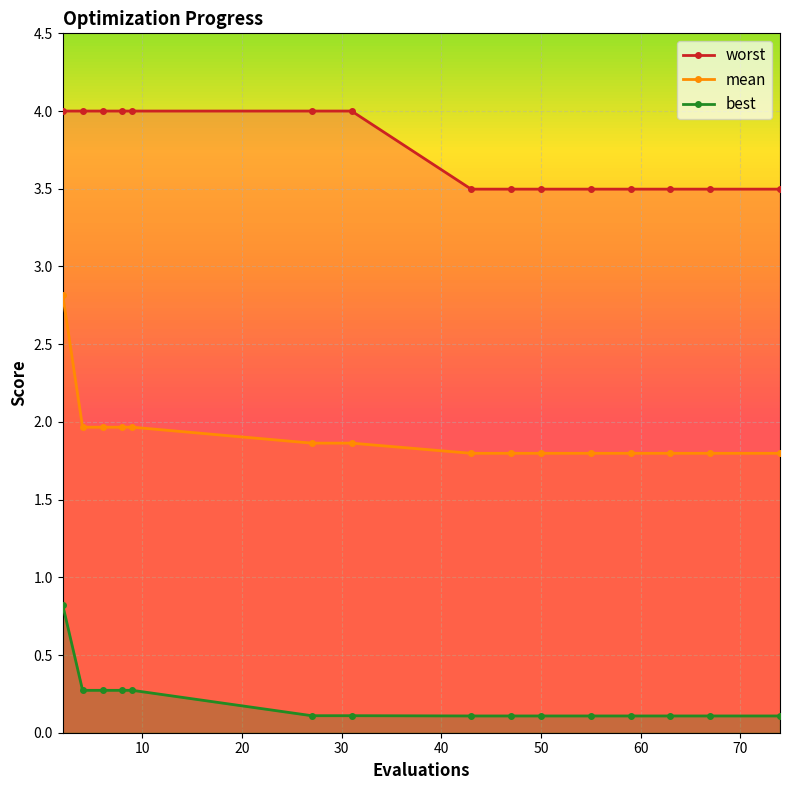

How many data points does each series have?

15